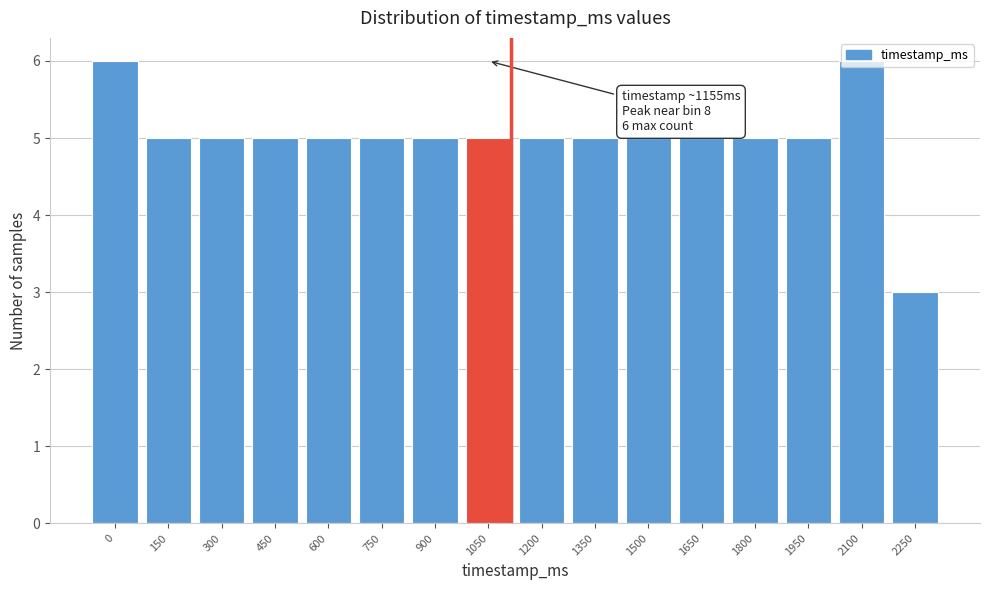

Is it true that the value at 2250 is 1?

False